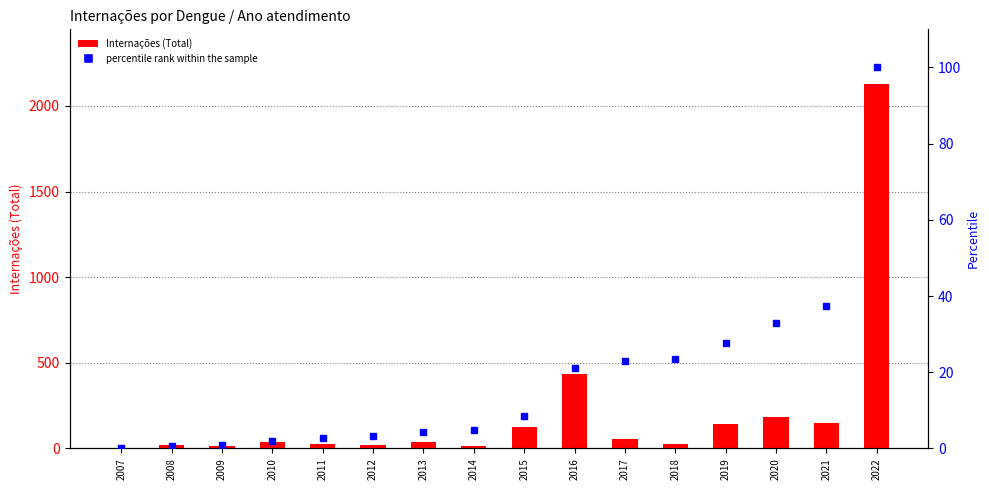

The percentile rank within the sample series shows 3.2 at 2012. True or false?

True